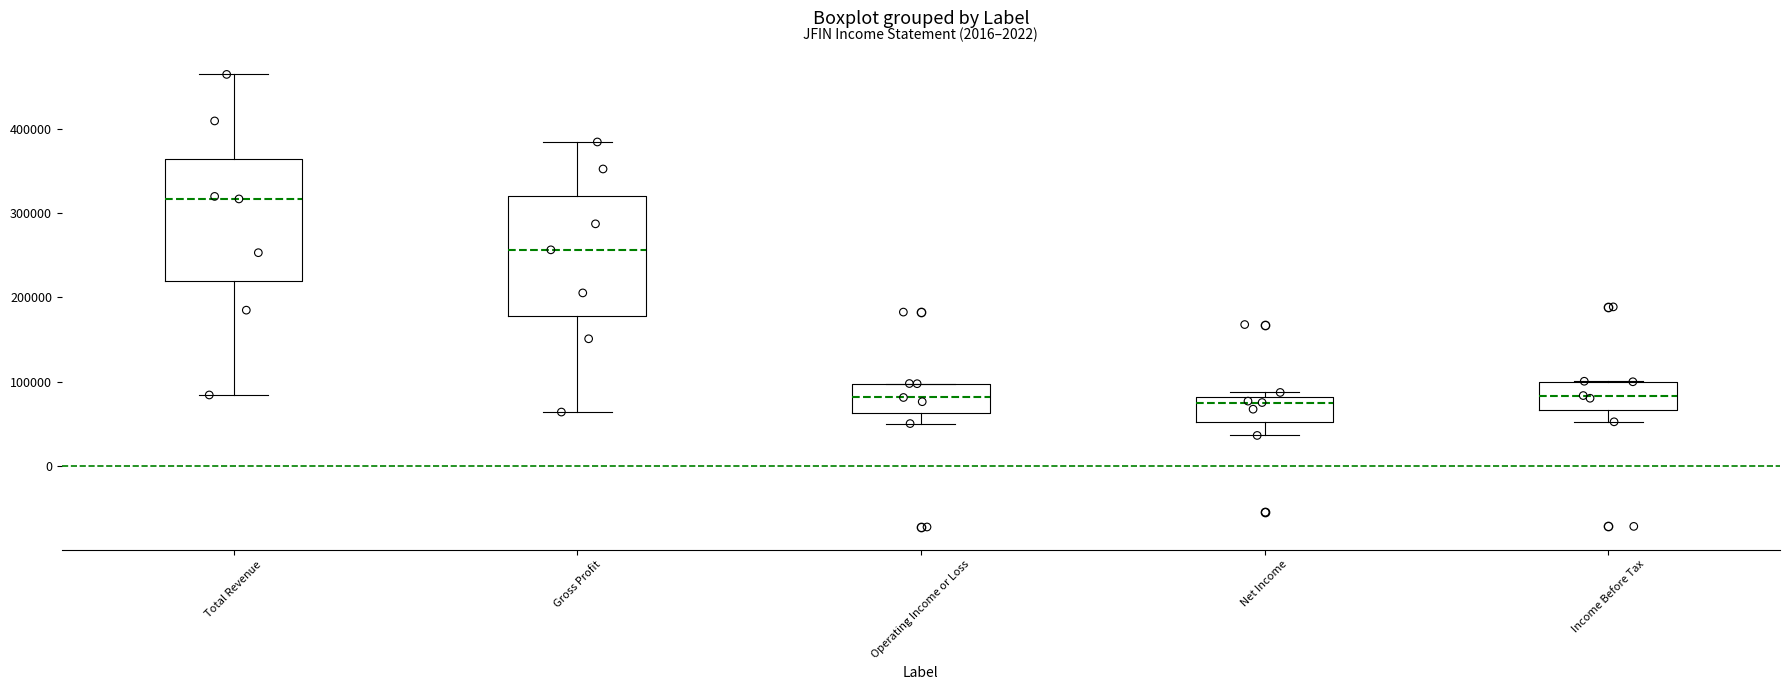

Where is the upper edge of the box for Operating Income or Loss on the y-axis? The values are not printed on the chart, so give them approximately, as read against the axis.

100000